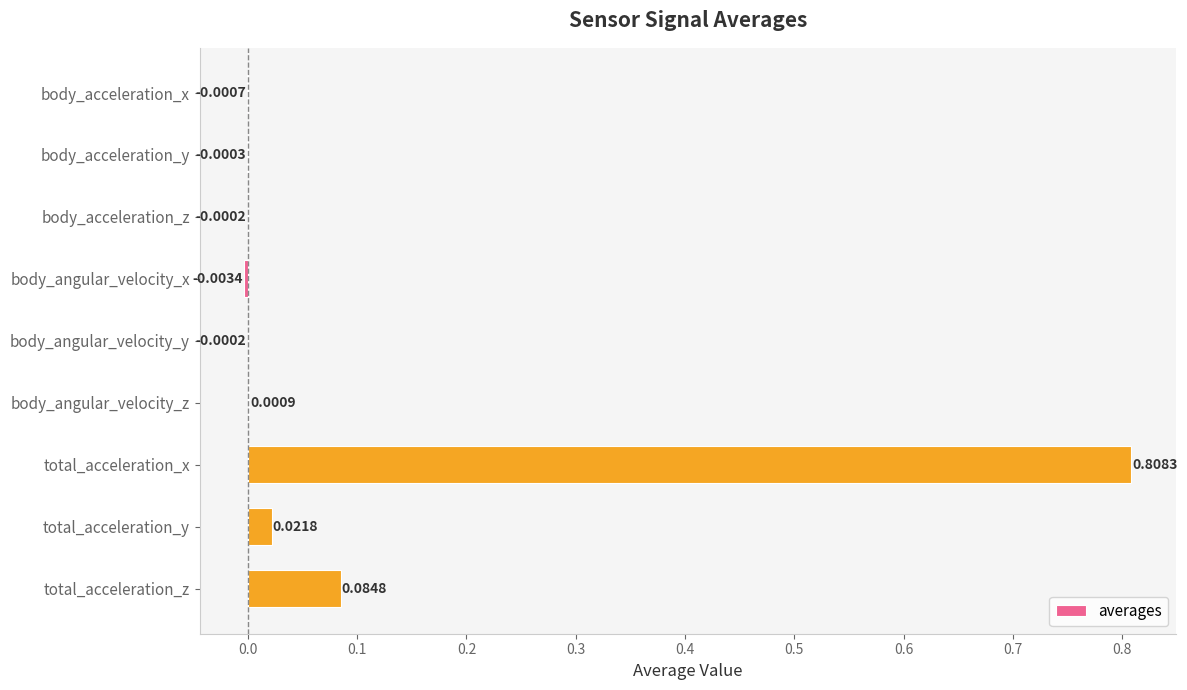

Which label corresponds to the largest value in the chart?

total_acceleration_x